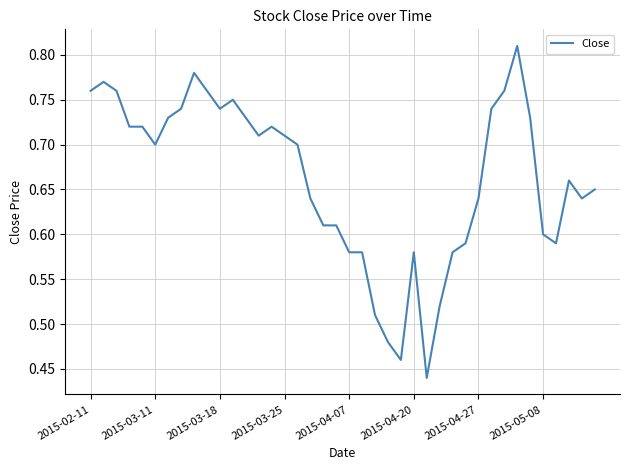

Reading left to right, what are all the values shown in this chart?

0.8	0.8	0.8	0.7	0.7	0.7	0.7	0.7	0.8	0.8	0.7	0.8	0.7	0.7	0.7	0.7	0.7	0.6	0.6	0.6	0.6	0.6	0.5	0.5	0.5	0.6	0.4	0.5	0.6	0.6	0.6	0.7	0.8	0.8	0.7	0.6	0.6	0.7	0.6	0.7